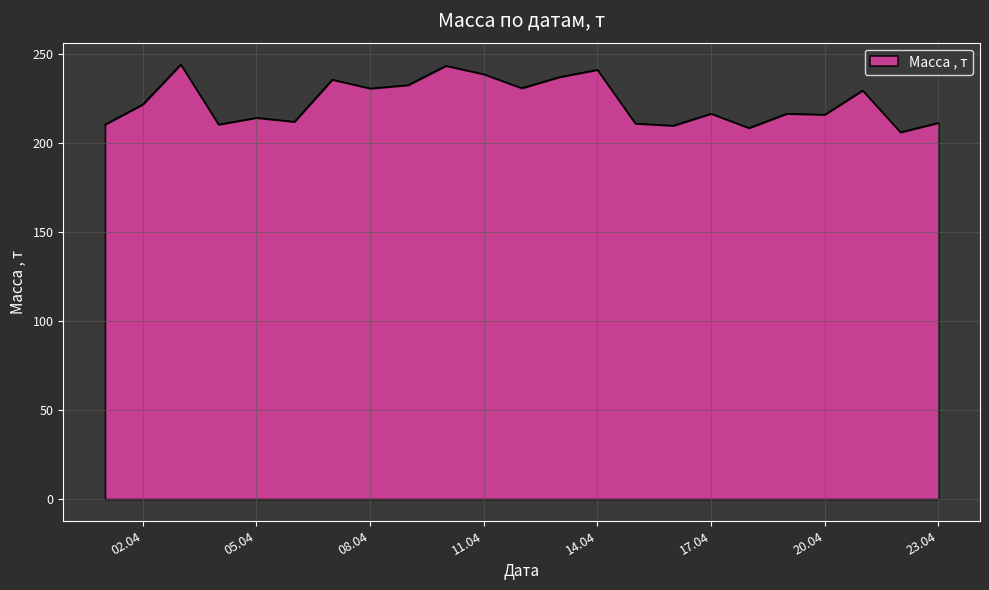

What is the difference between the maximum and minimum values?

38.1